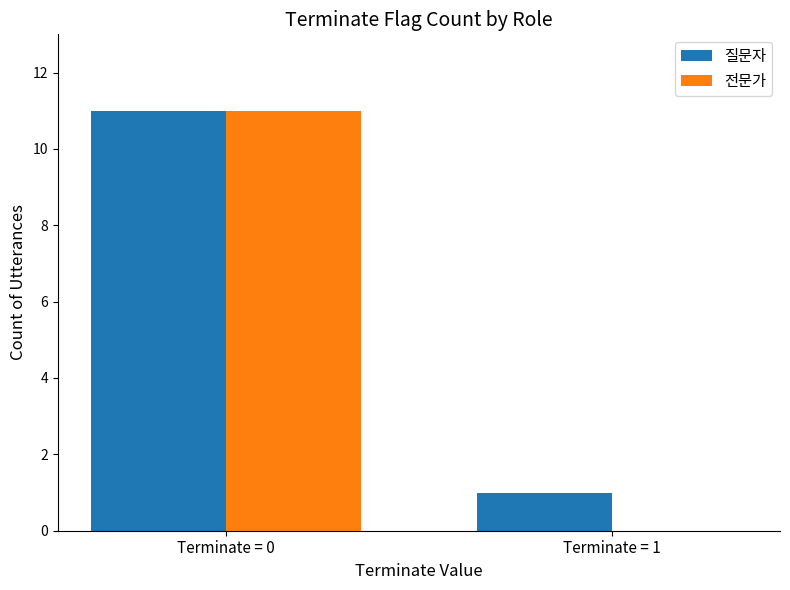

Reading left to right, list all the values displayed in this chart.

질문자: 11	1
전문가: 11	0